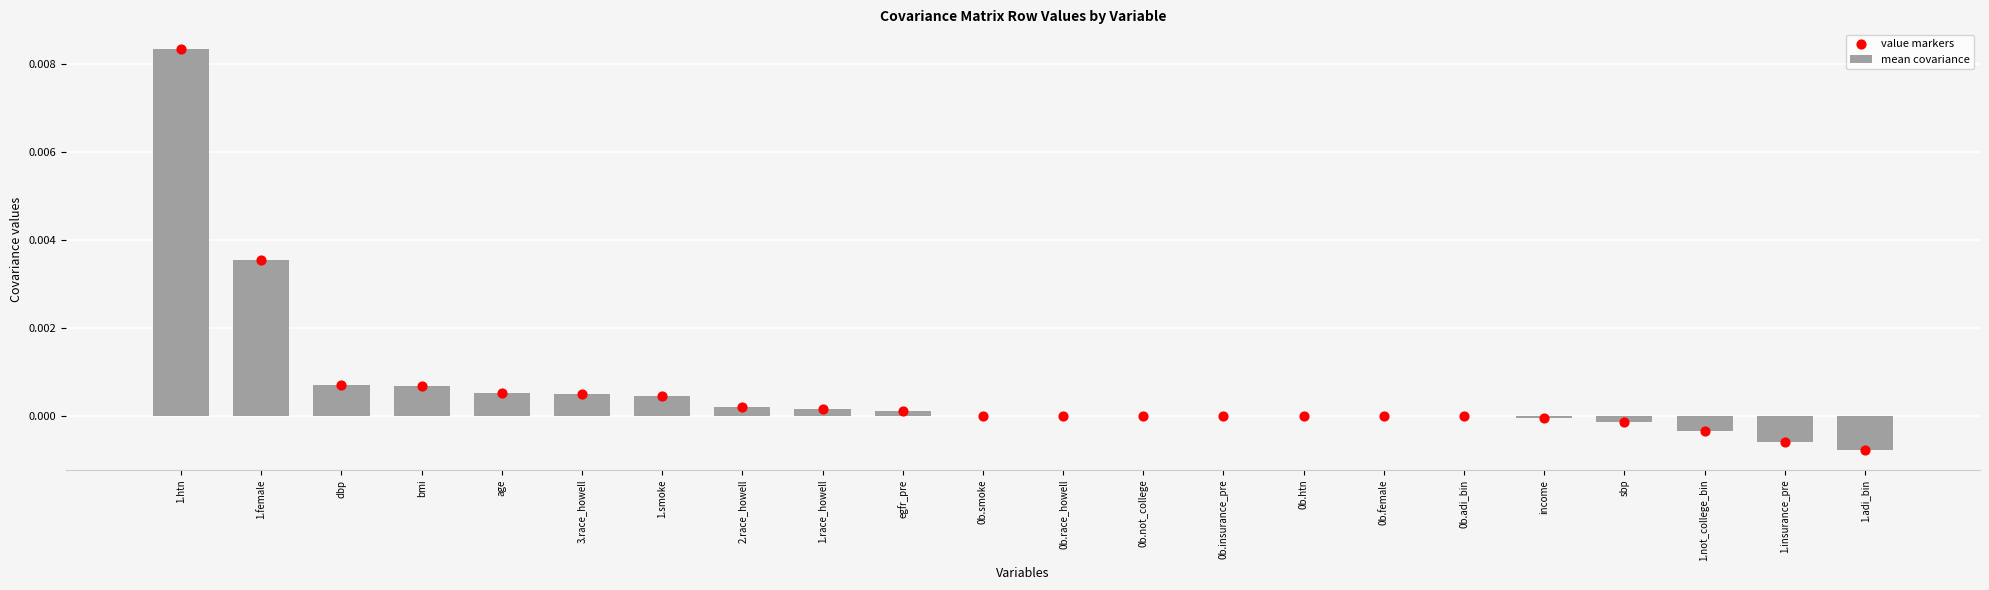

Which series has the widest spread of Y values?

mean covariance